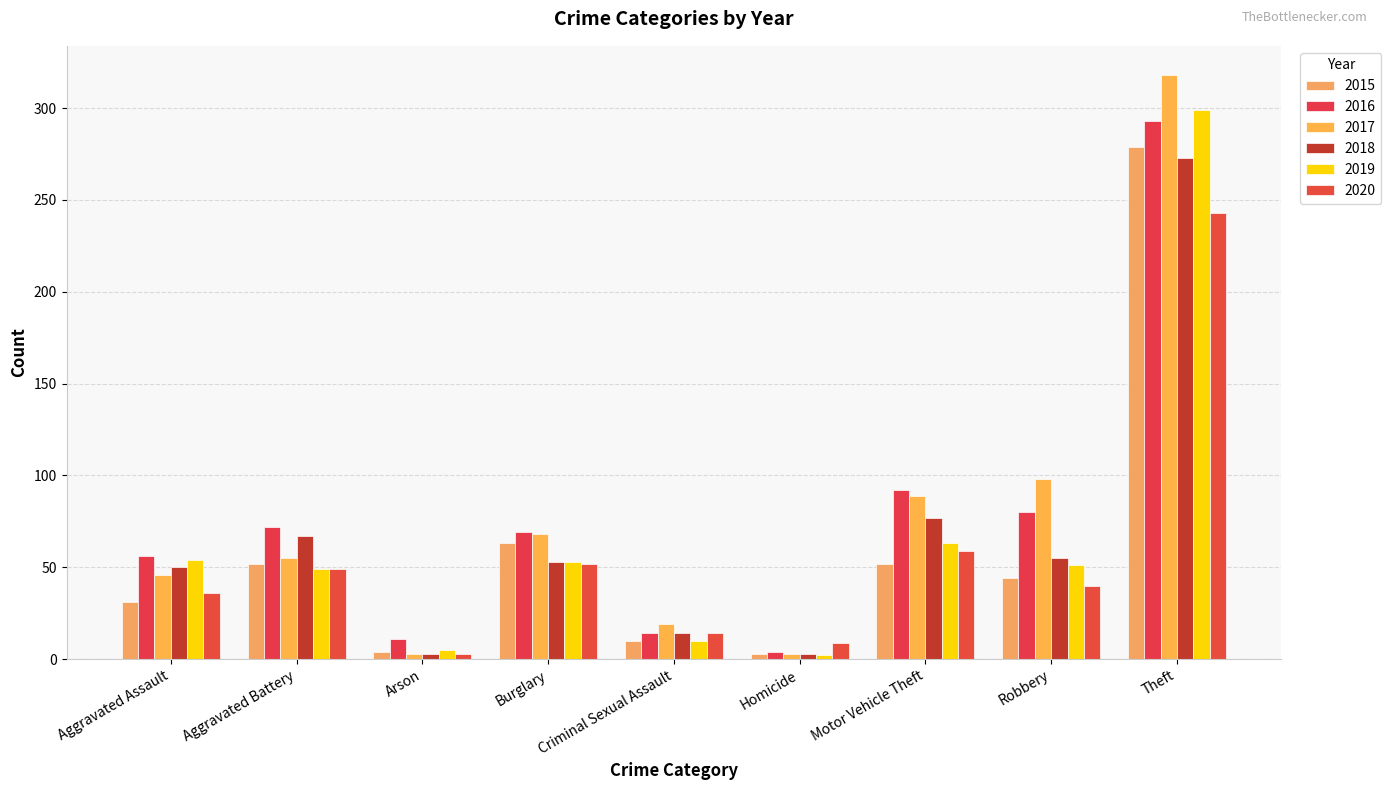

What is the label of the 8th bar from the right?

Aggravated Battery